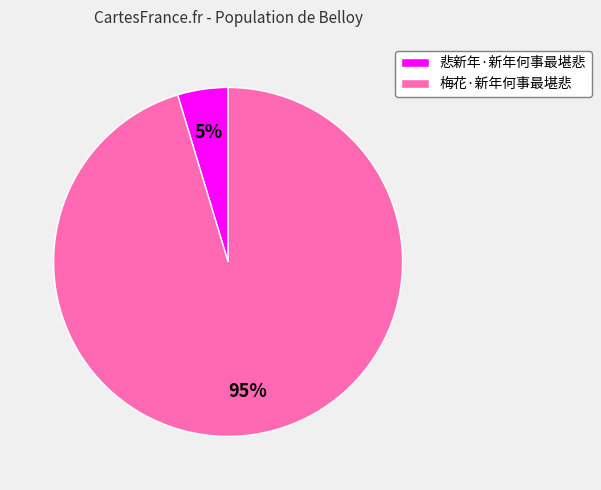

True or false: 悲新年·新年何事最堪悲 accounts for 12% of the total.

False